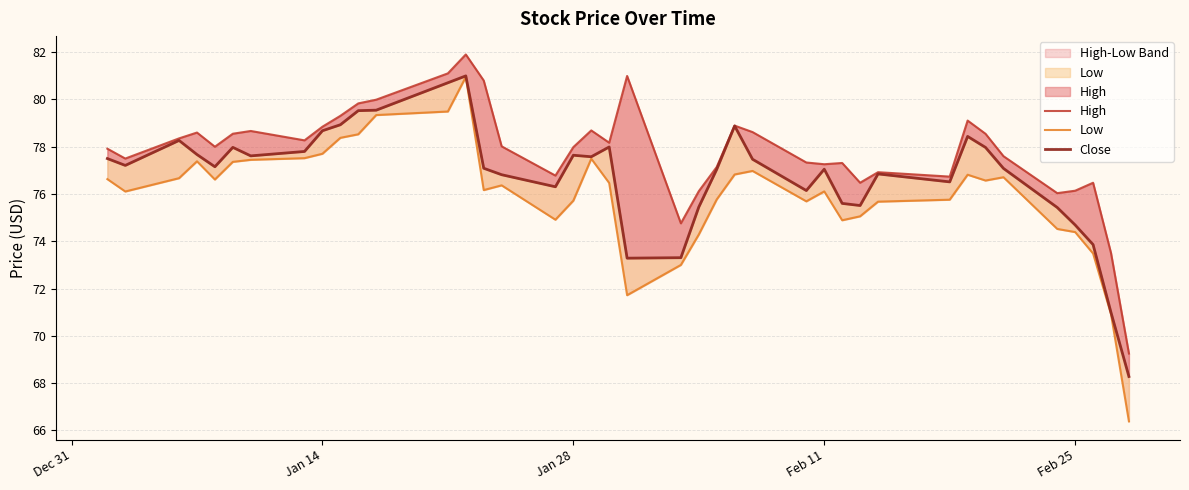

At how many categories does at least one series exceed 67?

40